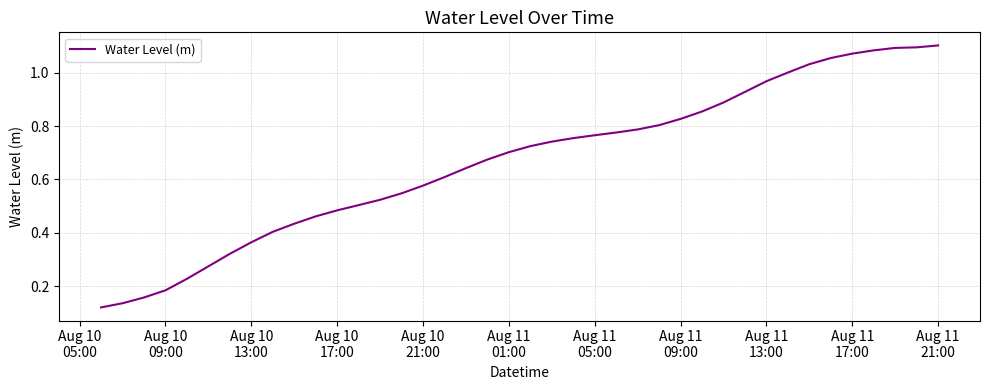

Does the chart display data point markers on the line(s)?

No